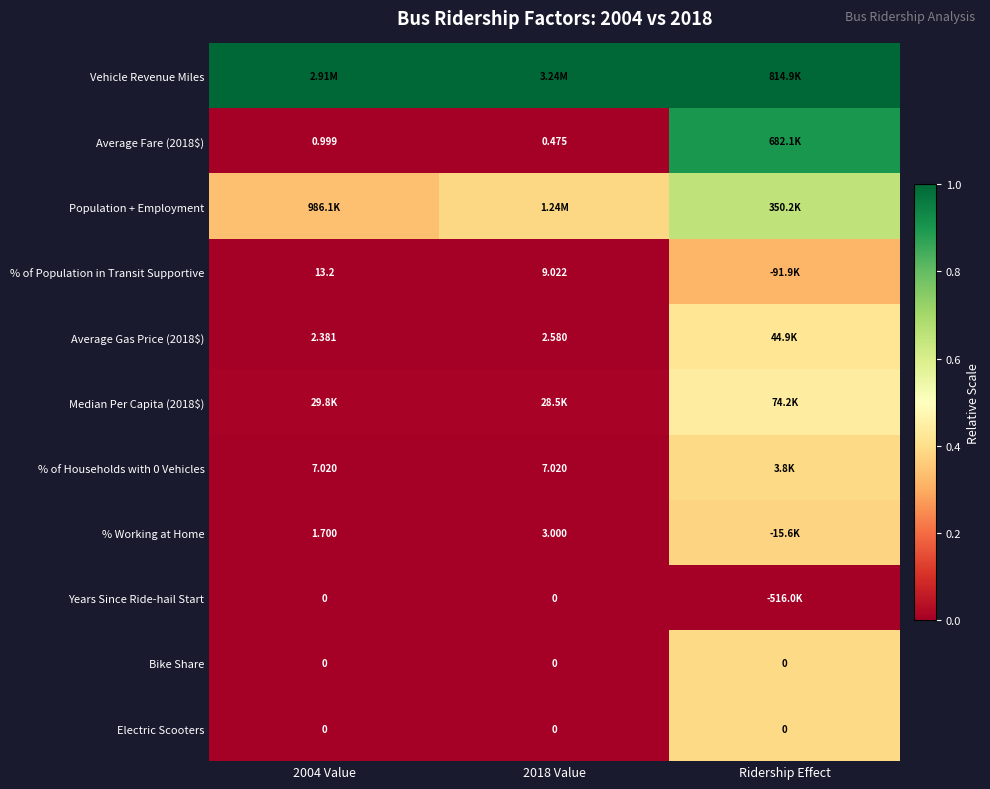

Which series has the largest range (max minus min)?

Average Fare (2018$)